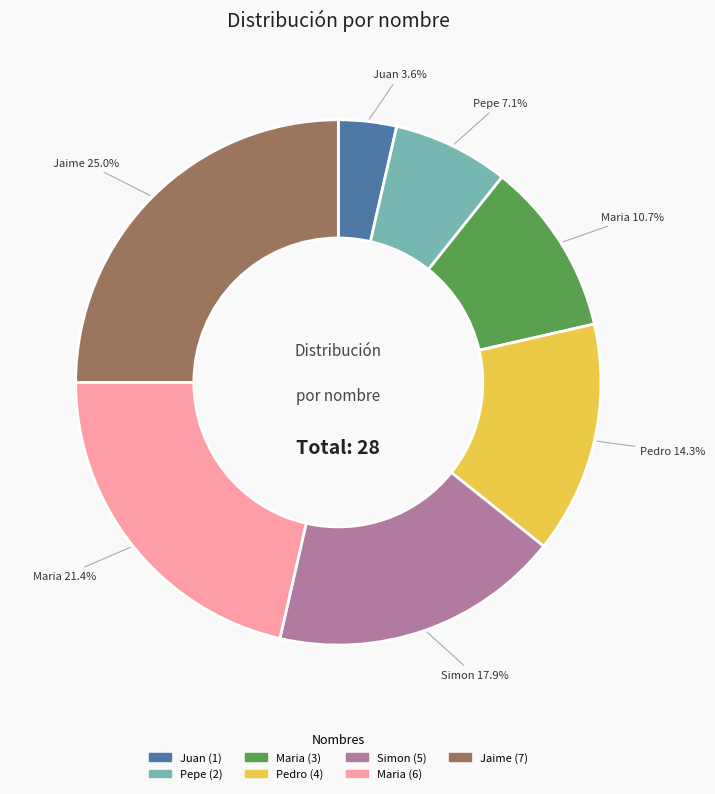

Is there a majority slice in this chart?

No